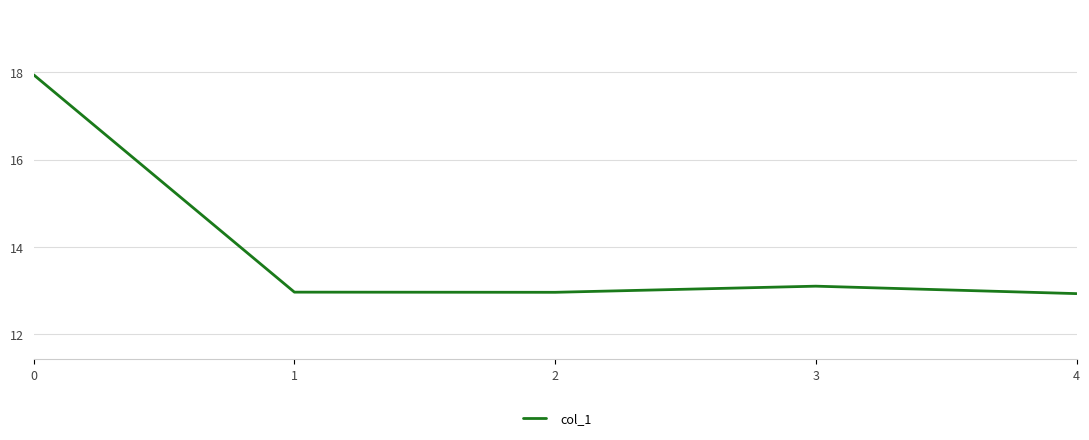

What is the maximum value shown in the chart?

17.9